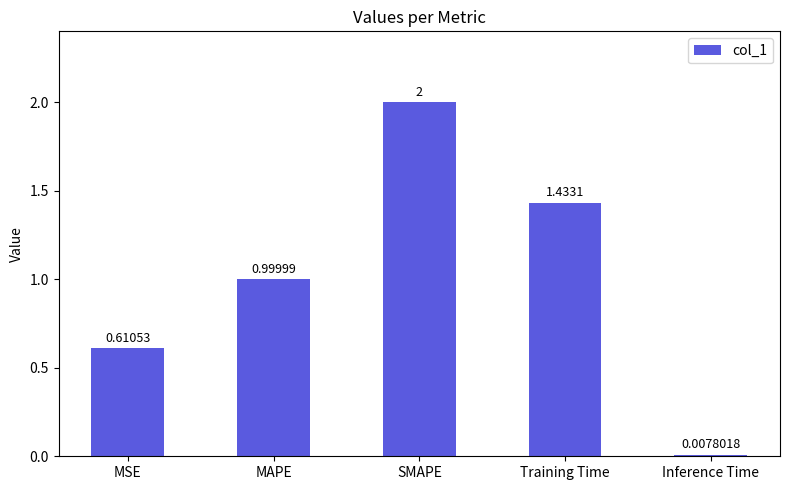

What is the sum of all values?

5.1